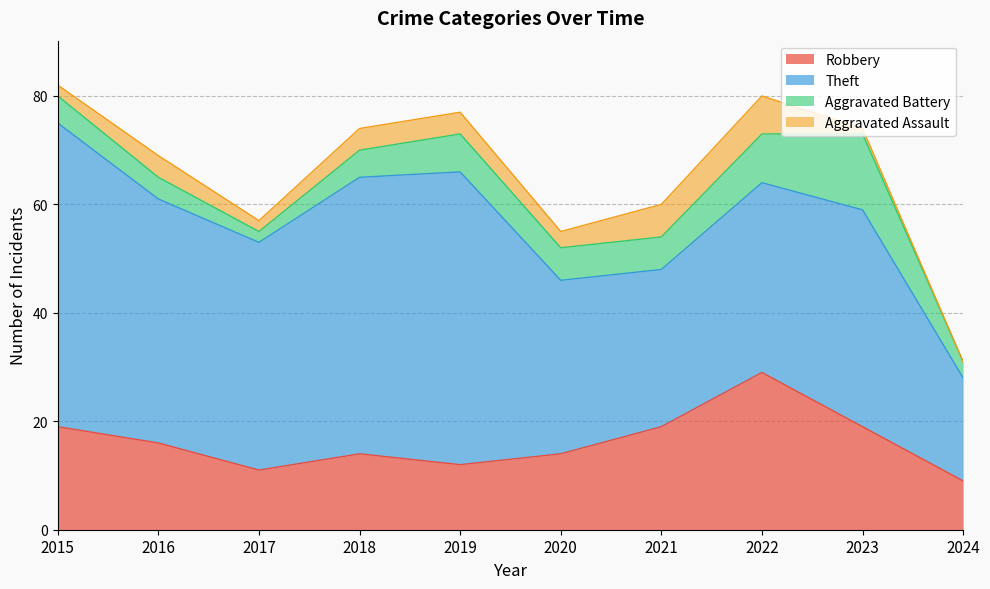

The Aggravated Assault series shows 4 at 2024. True or false?

False